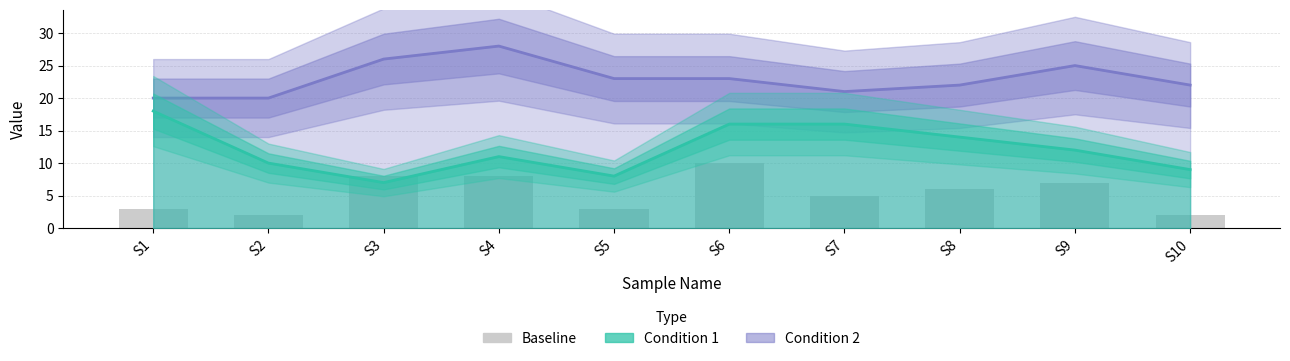

Read the value at S2.

2